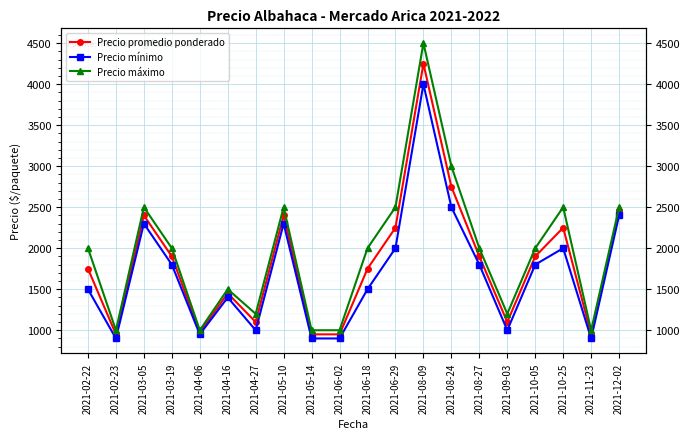

What position from the left is 2021-02-23?

2